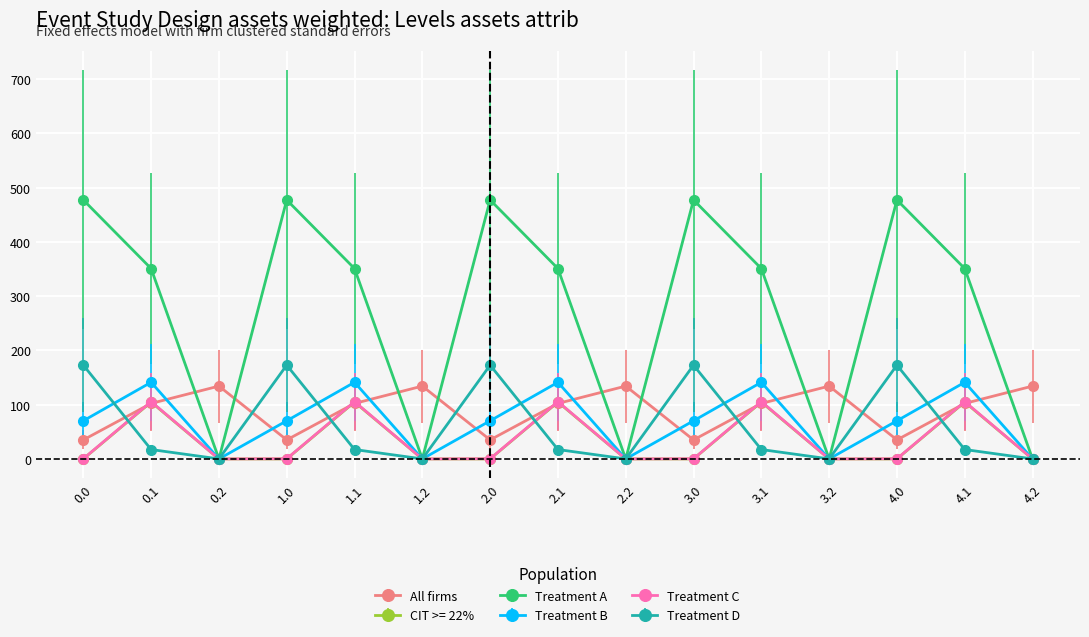

What is the difference between the highest and lowest values at 1.1?

333.5